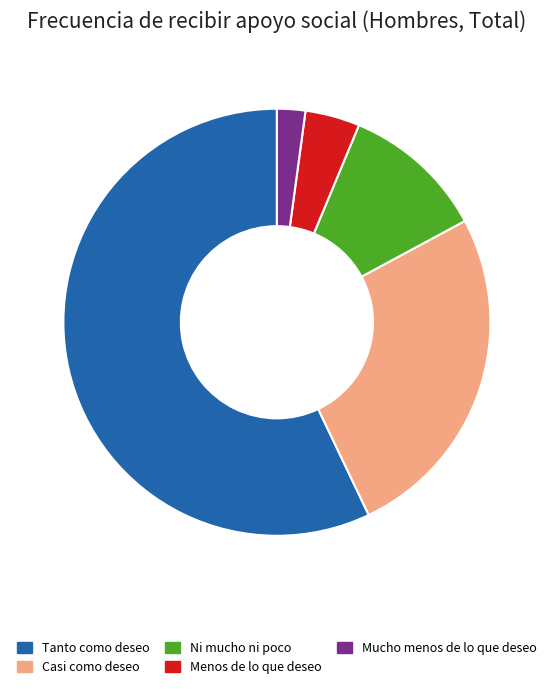

The Ni mucho ni poco slice represents 11% of the pie. True or false?

True